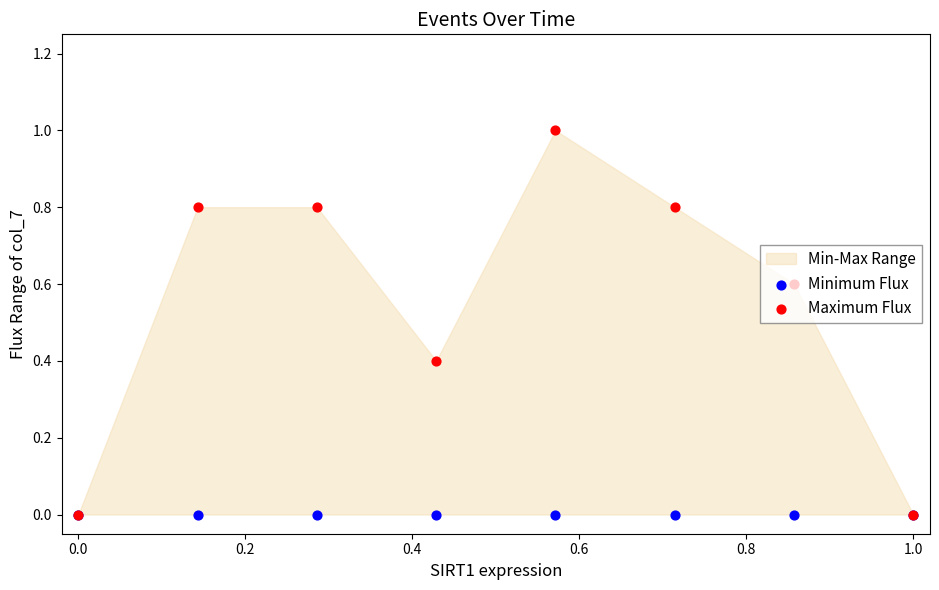

Which series has the largest Y range (max minus min)?

Maximum Flux